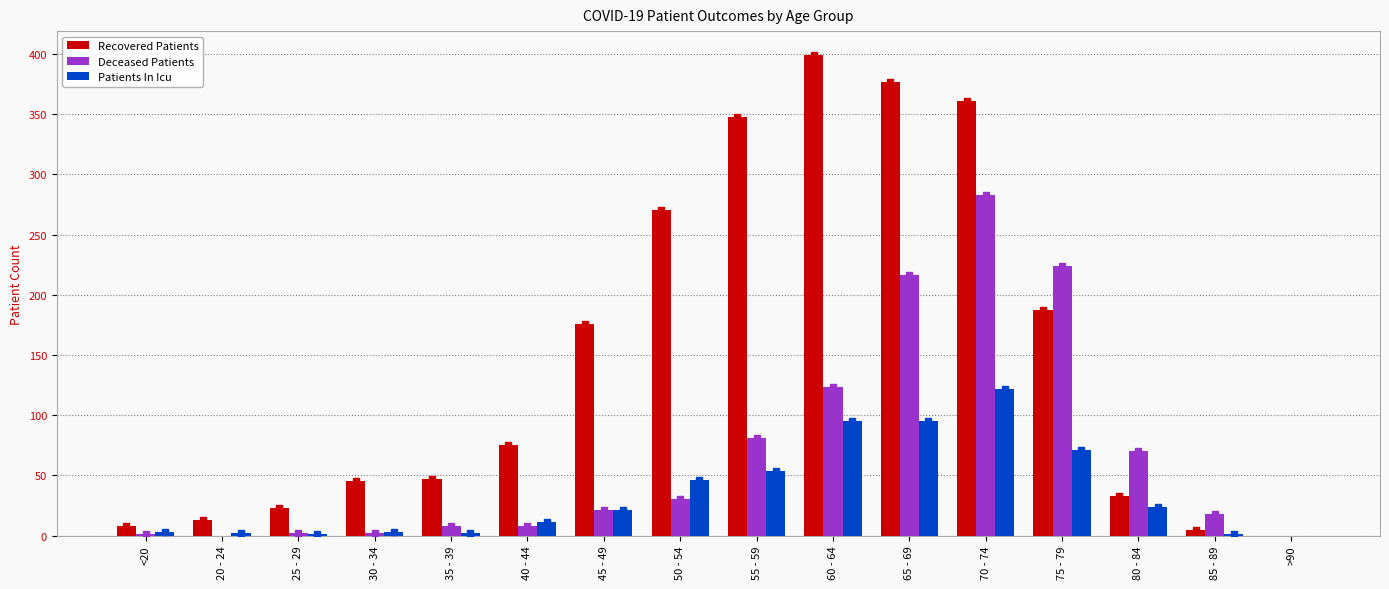

Which category has the highest value in the Recovered Patients series?

60 - 64